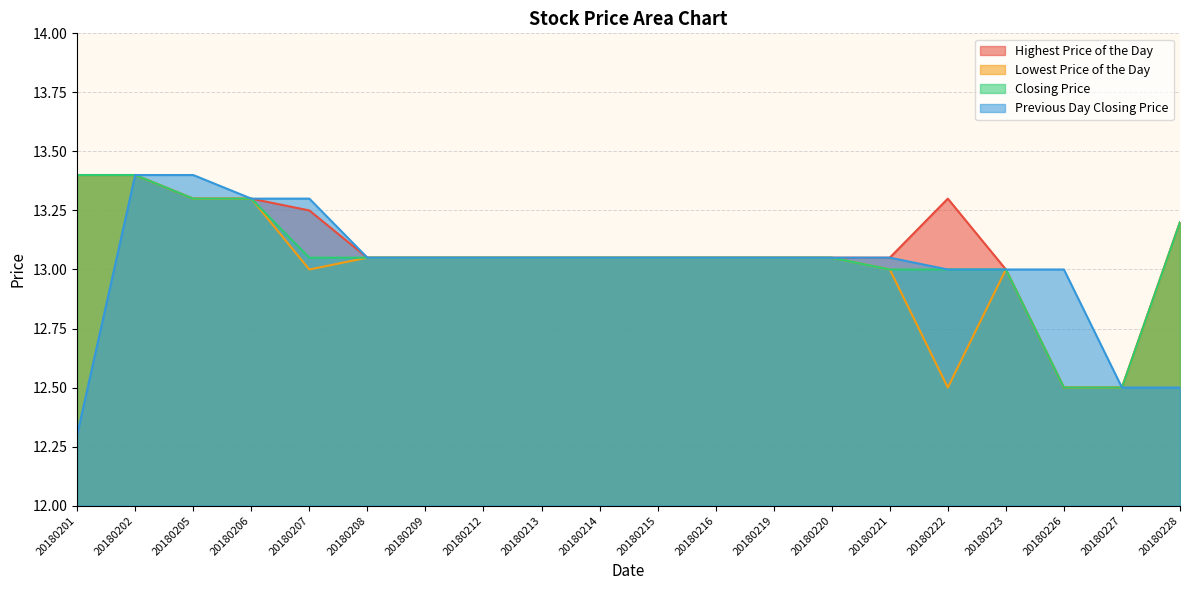

Rank the series by their maximum value, from highest to lowest.

Highest Price of the Day, Lowest Price of the Day, Closing Price, Previous Day Closing Price